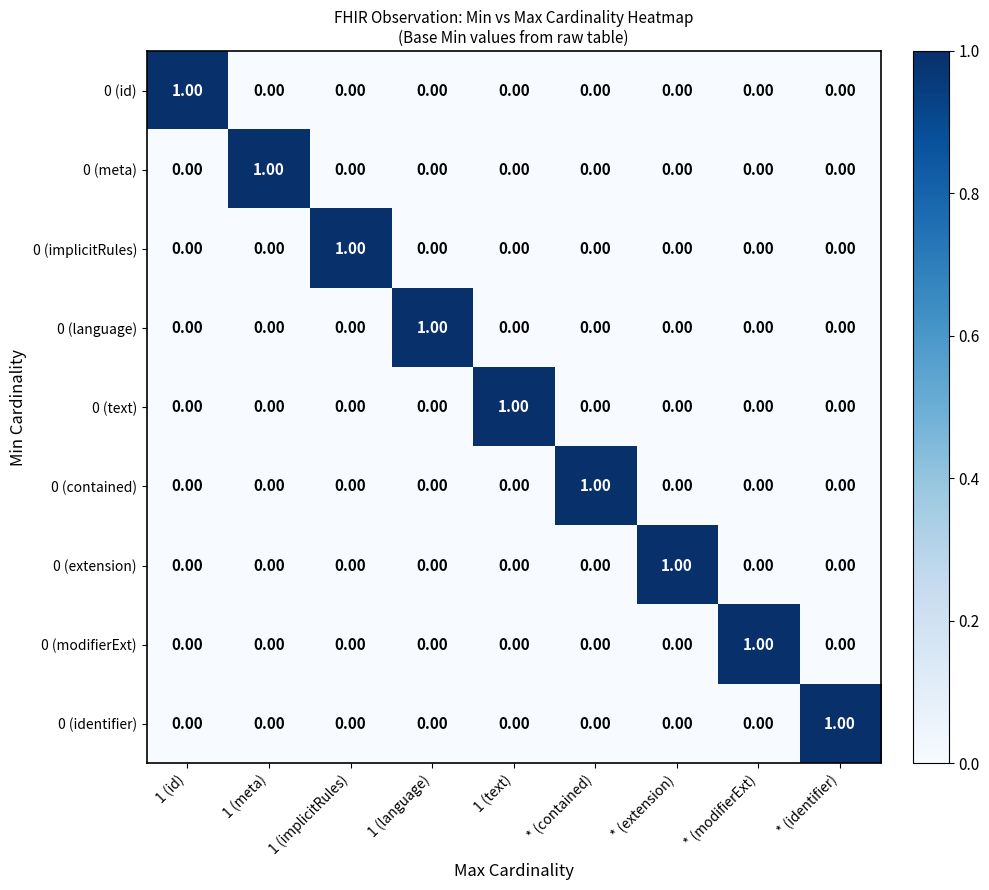

At which label does 0 (modifierExt) reach its peak?

* (modifierExt)